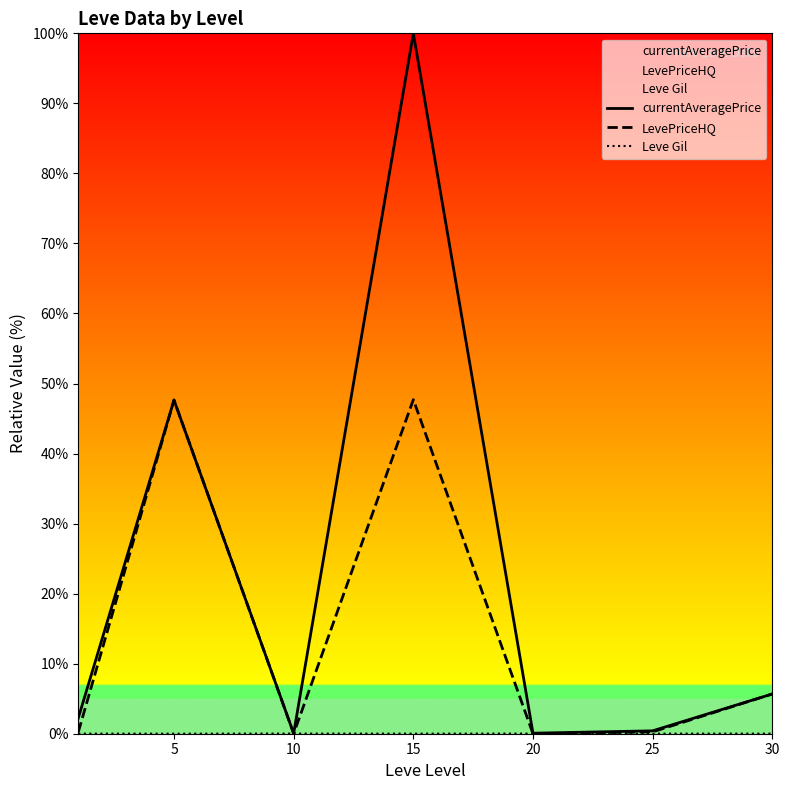

Which series has the largest total across all categories?

currentAveragePrice